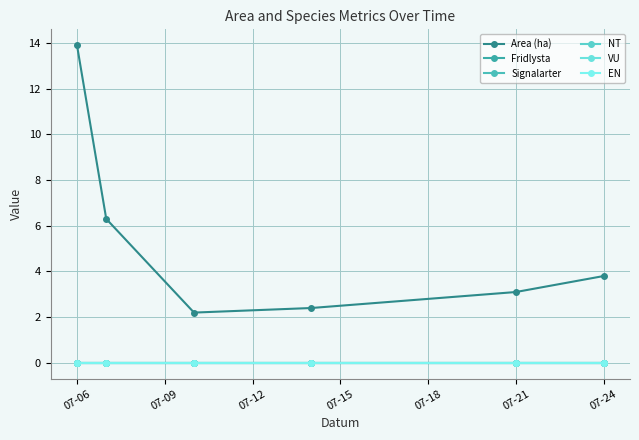

True or false: VU and NT cross at least once.

False